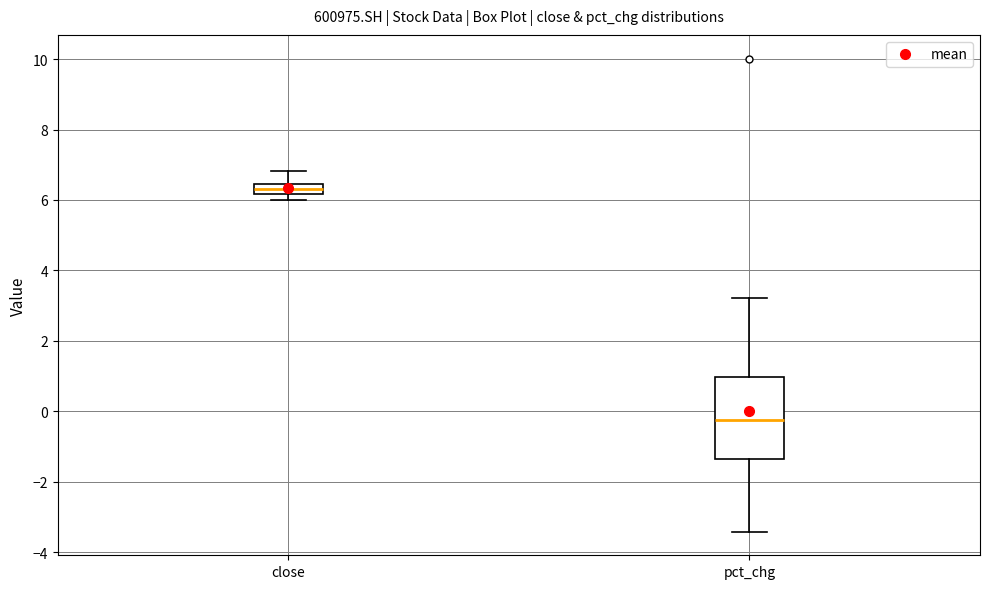

Which box is the tallest, from its lower edge to its upper edge?

pct_chg